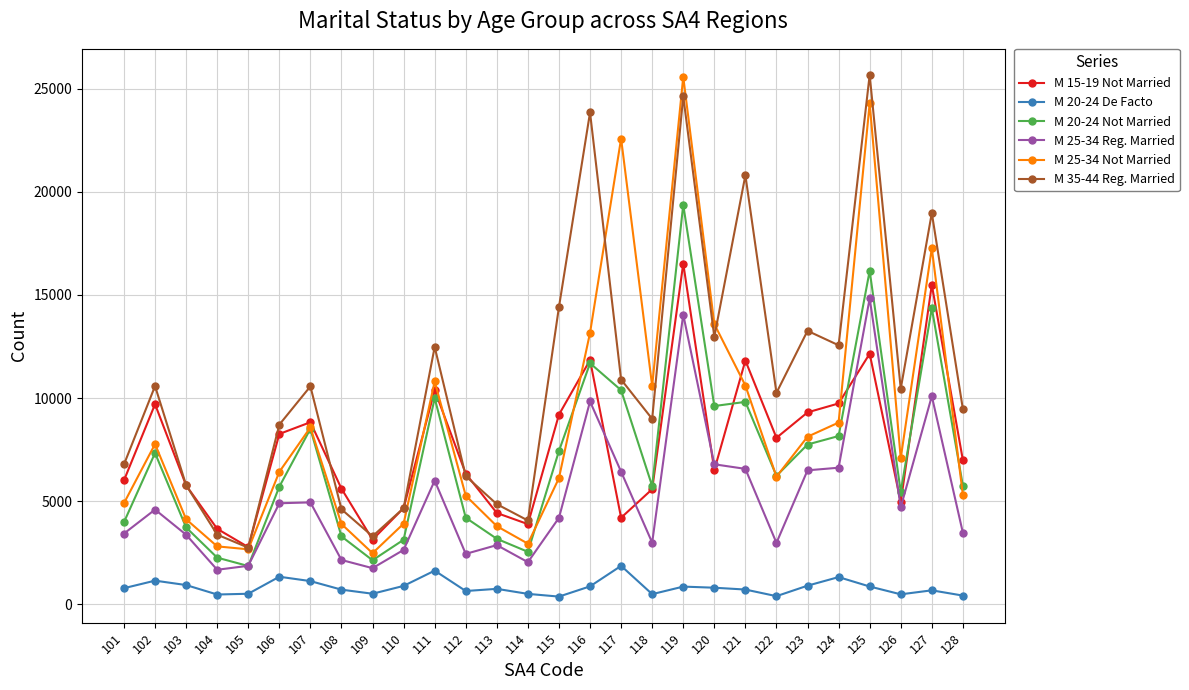

At which category is the sum across all series the highest?

119